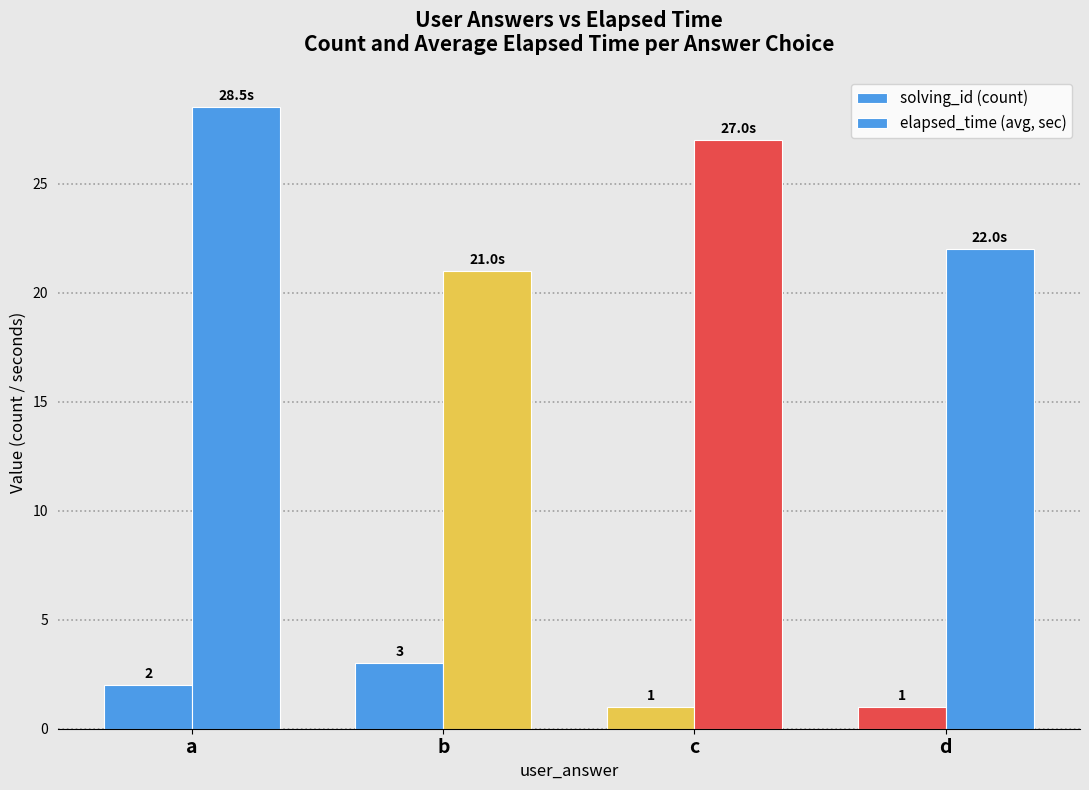

Does the chart contain stacked bars?

No